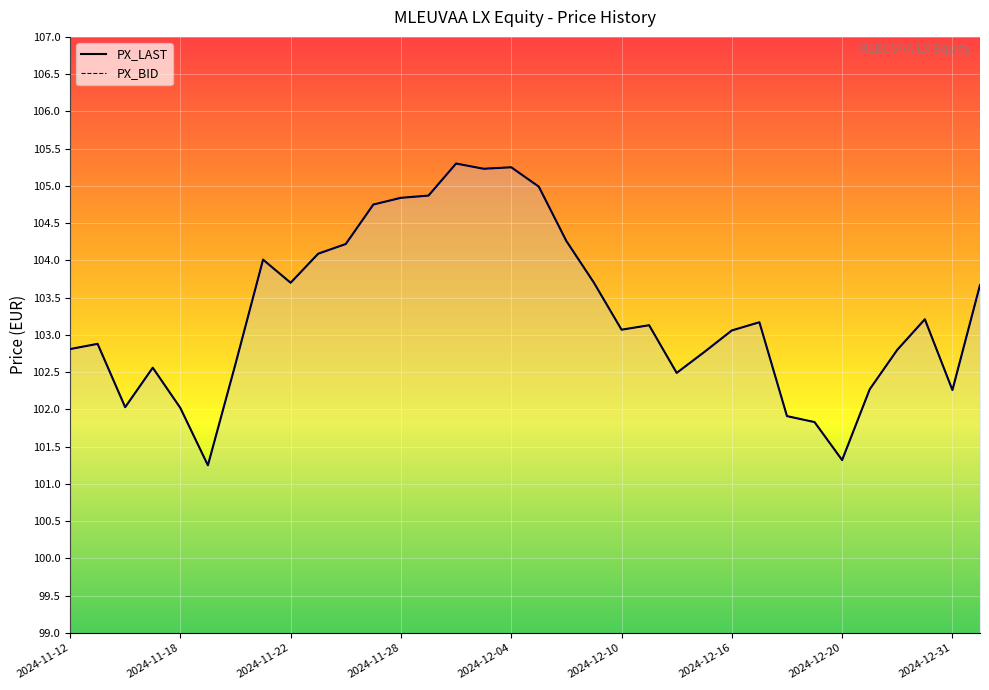

Count the number of categories in the chart.

34